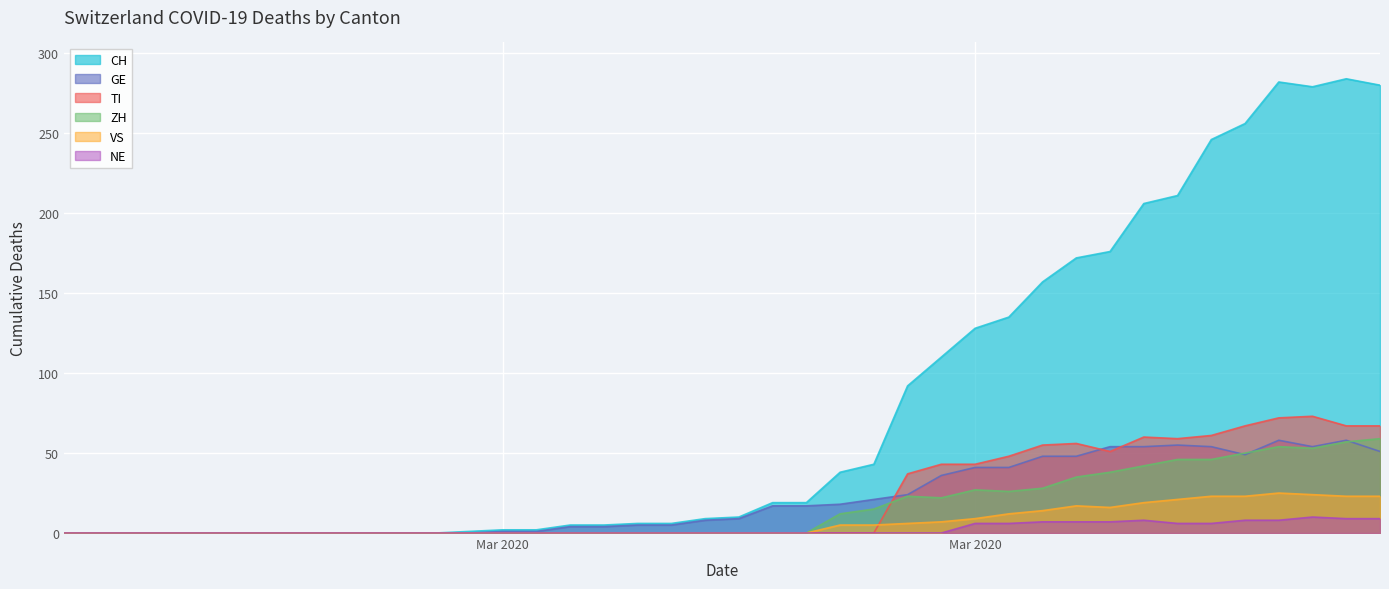

True or false: VS and GE cross at least once.

False